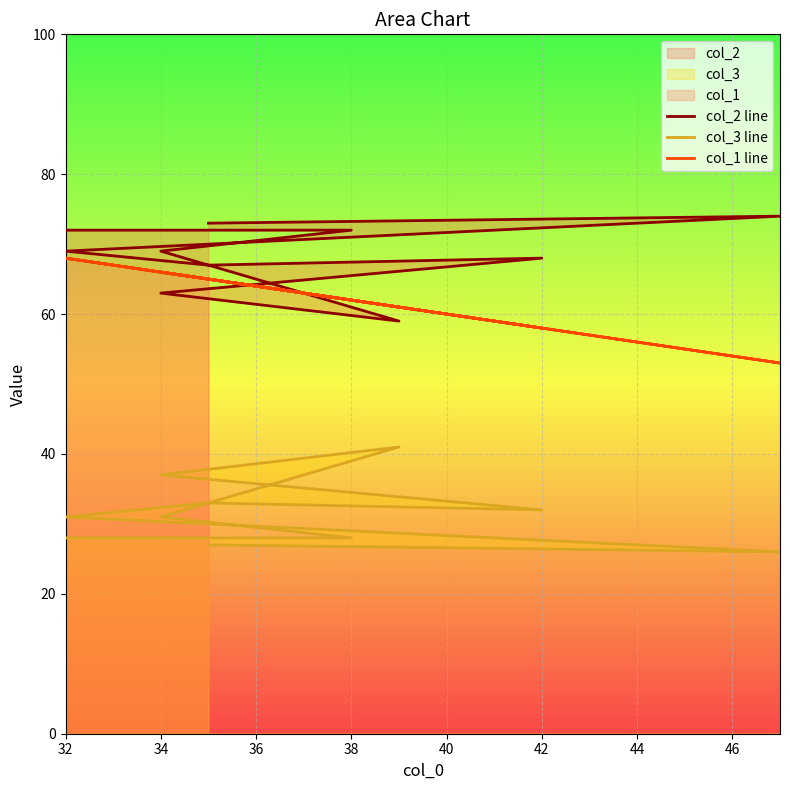

True or false: col_1 line and col_3 line intersect in this chart.

False